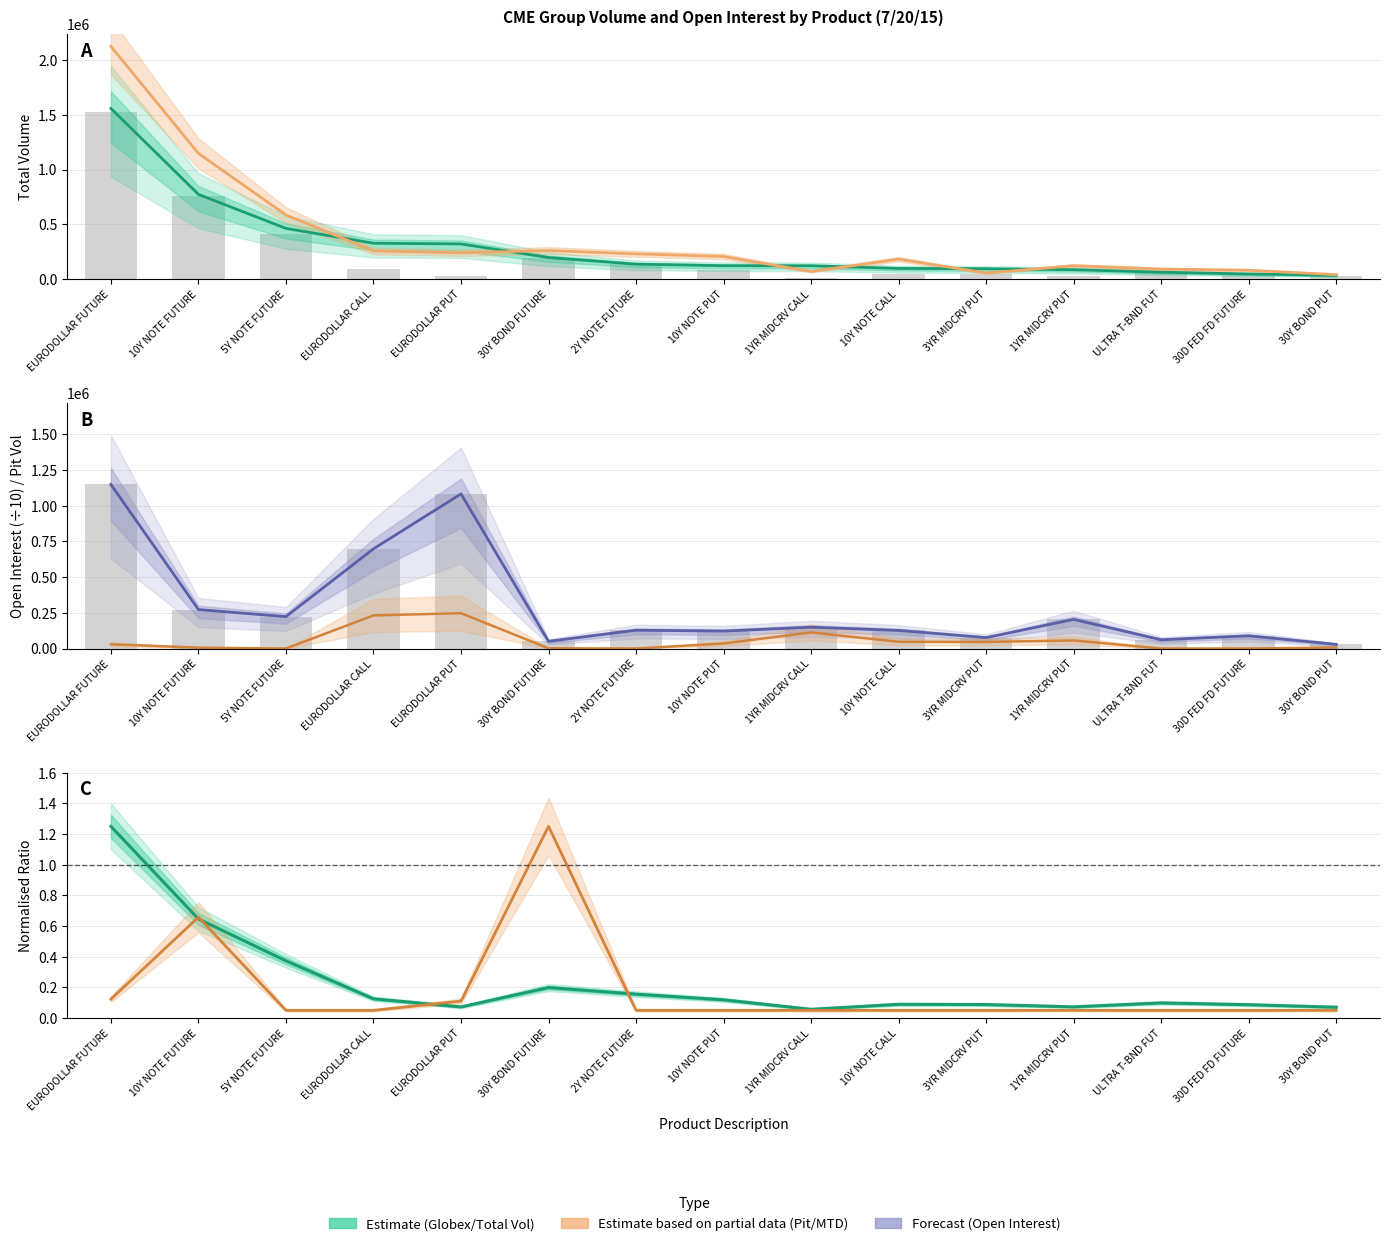

At how many categories does at least one series exceed 690525?

4